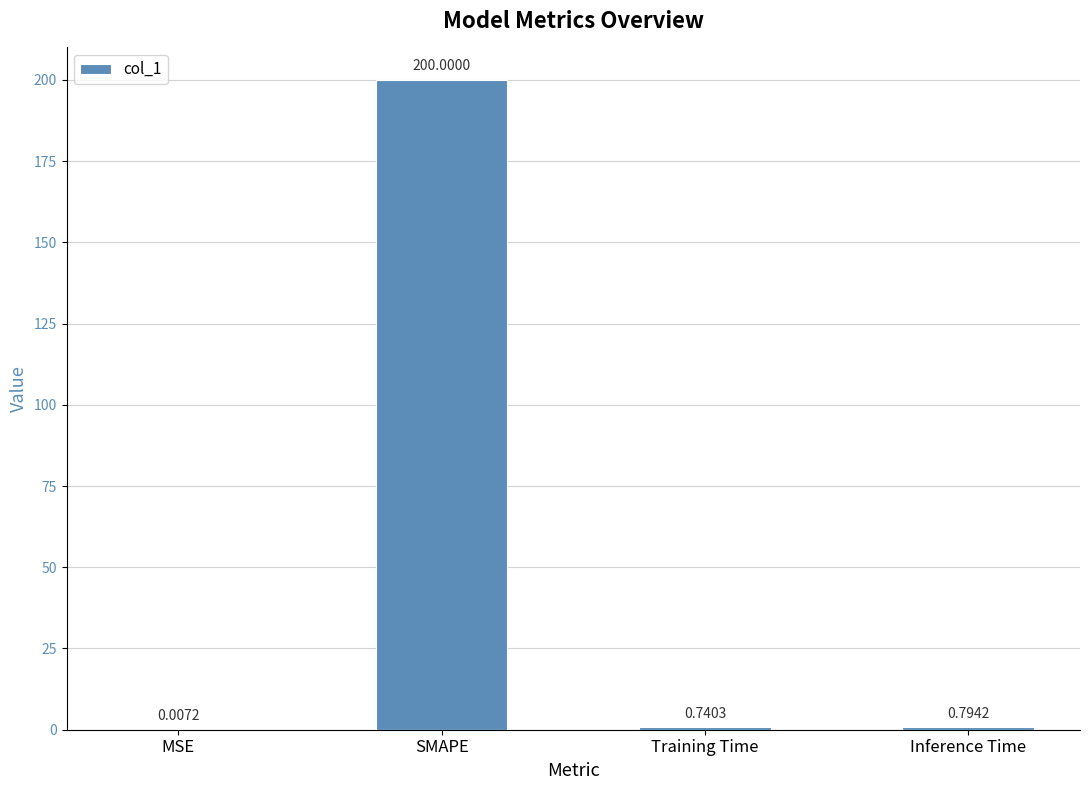

At which label is the value closest to 100?

Inference Time